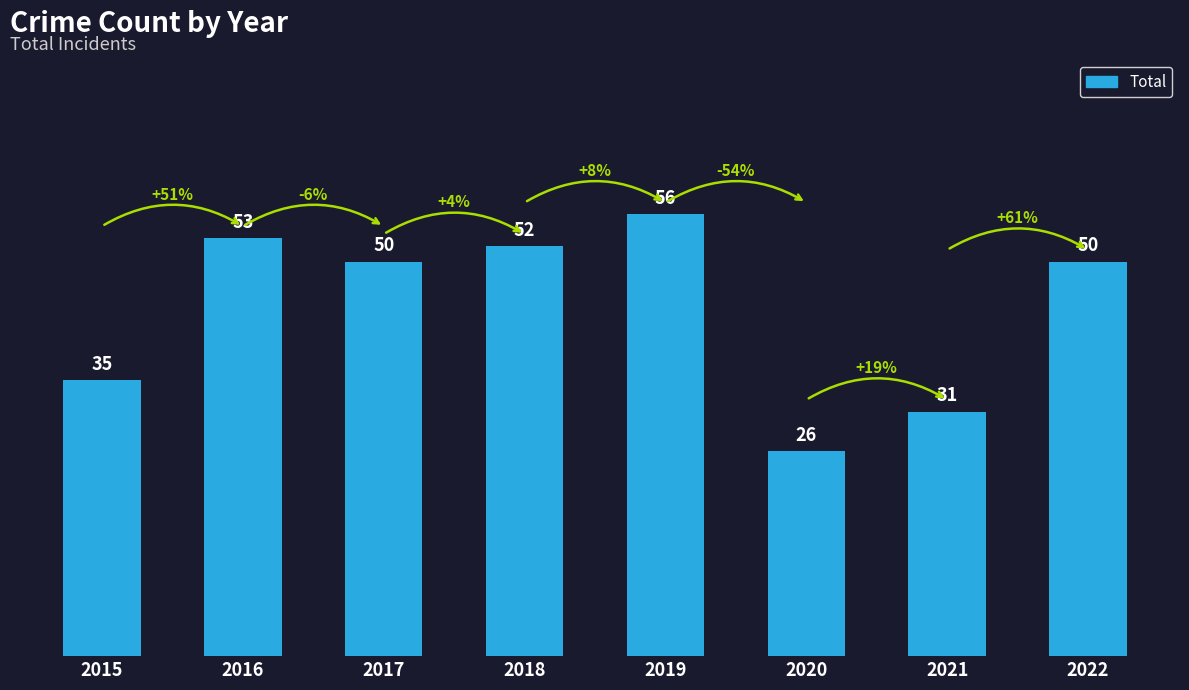

Where is the data nearest to the value 41?

2015